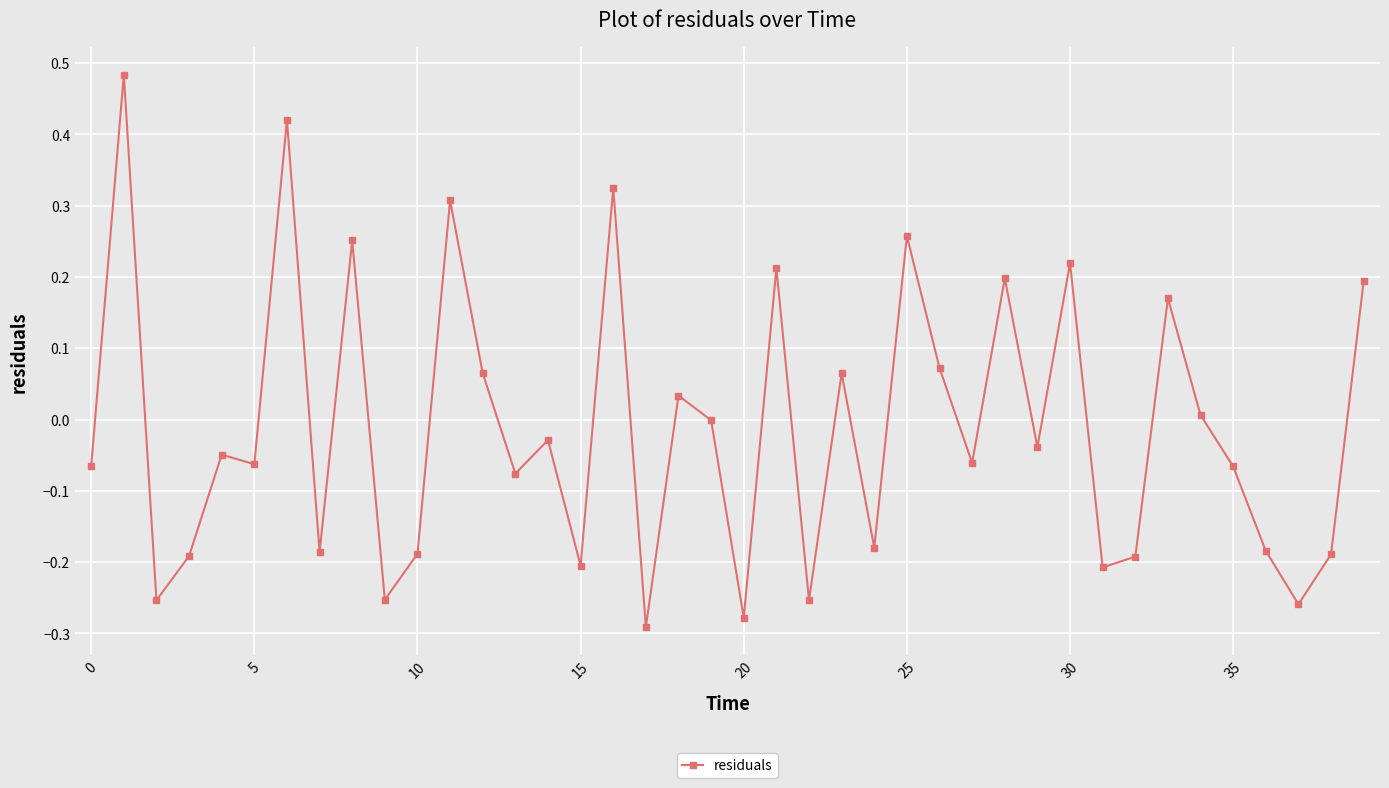

How many lines are shown in the chart?

1